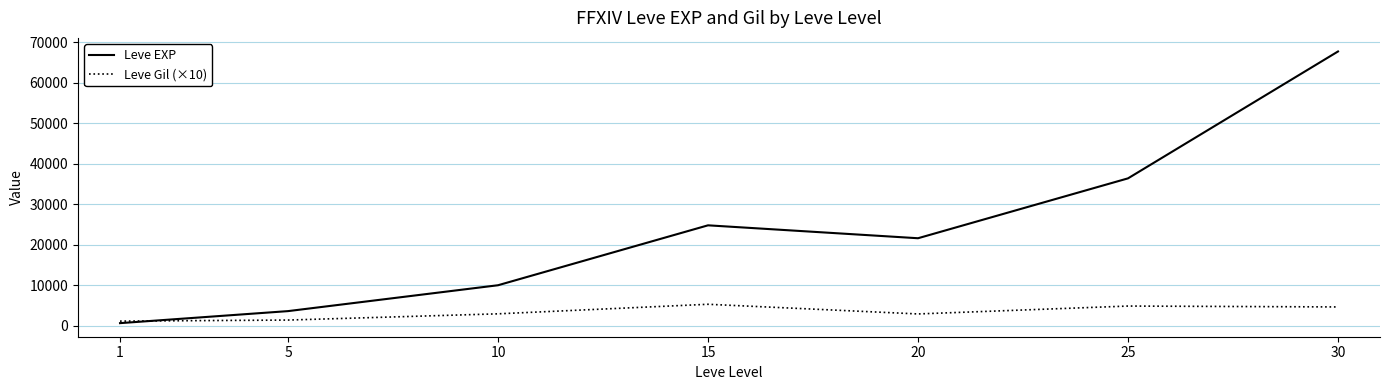

How many categories are shown in the chart?

7